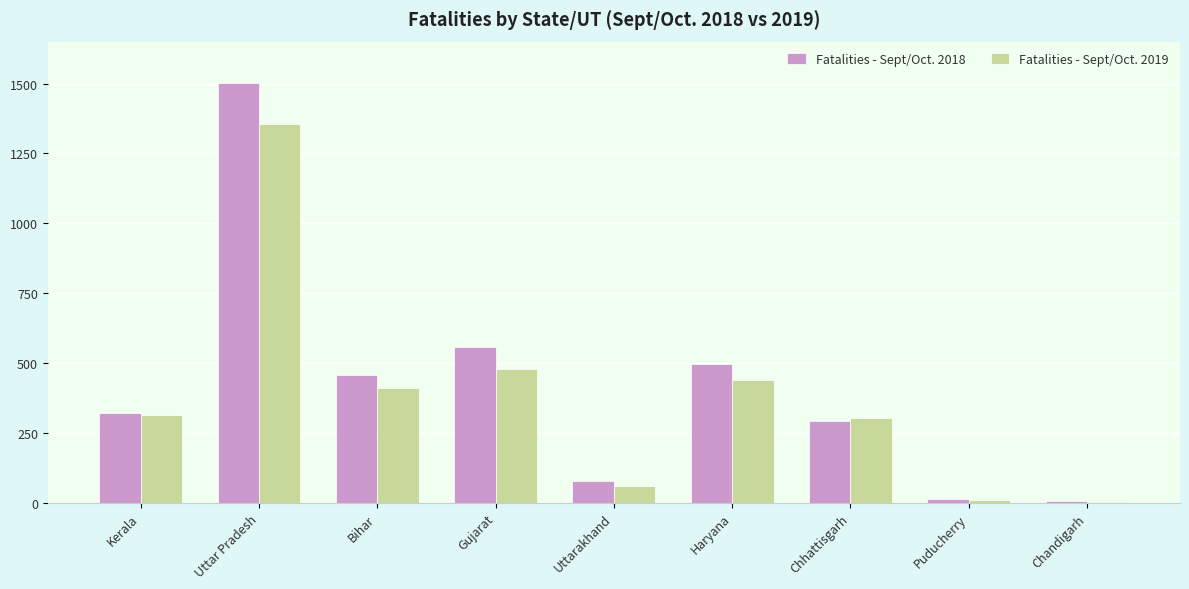

True or false: Fatalities - Sept/Oct. 2018 has a value of 459 at Bihar.

True